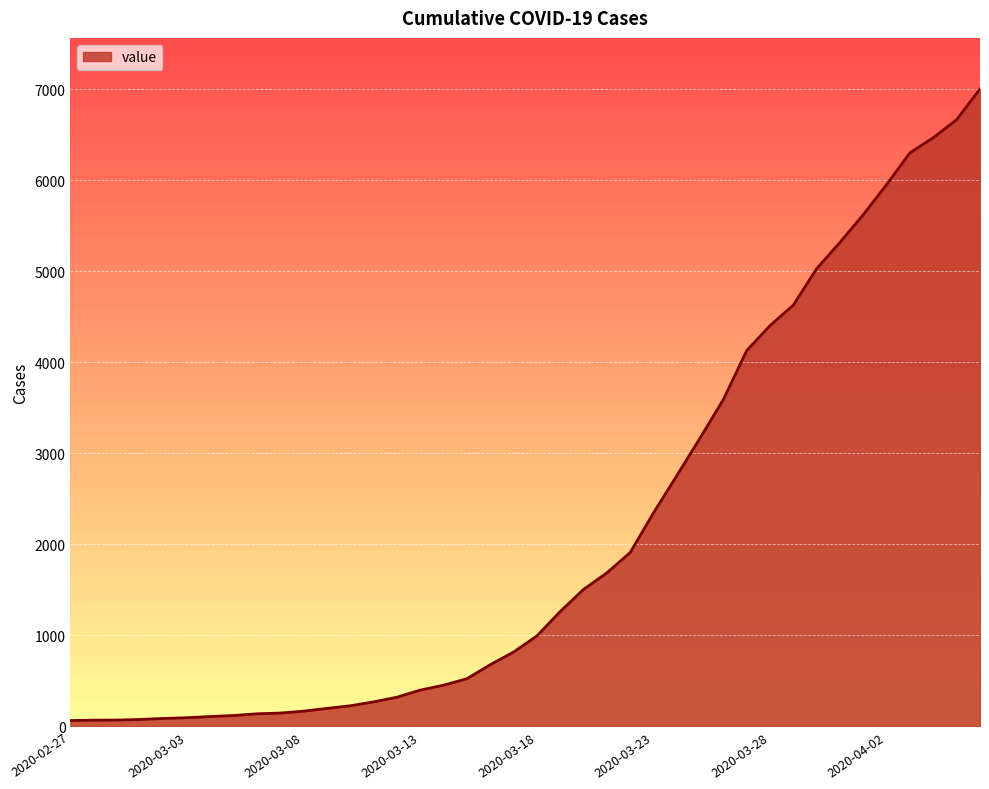

What is the difference between the maximum and minimum values?

6939